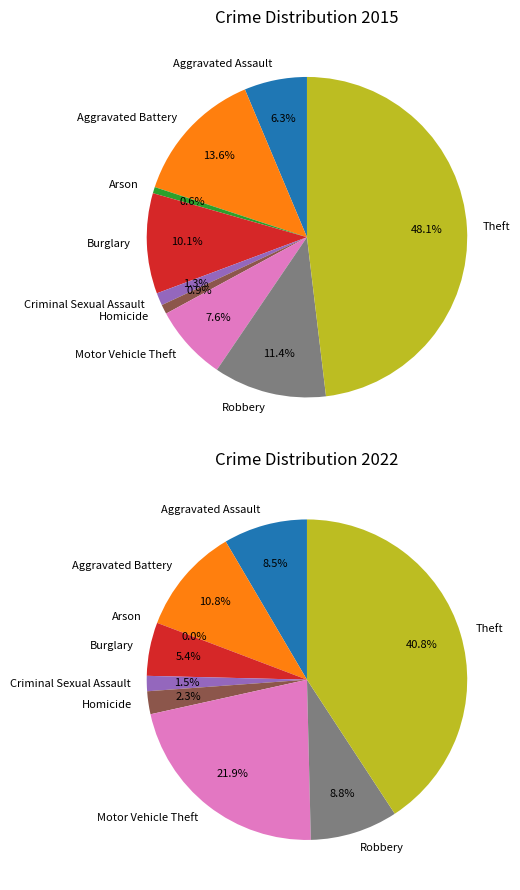

Does Burglary account for over 50% of the chart?

No